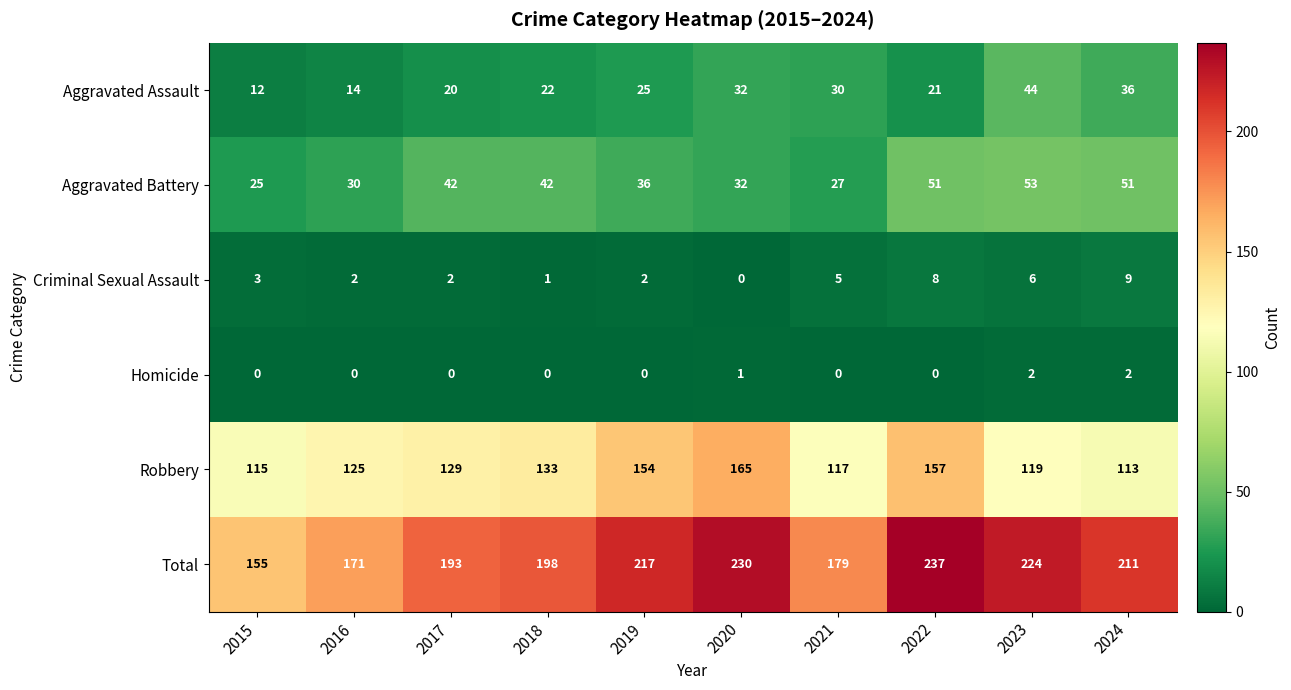

The Criminal Sexual Assault series shows 6 at 2023. True or false?

True